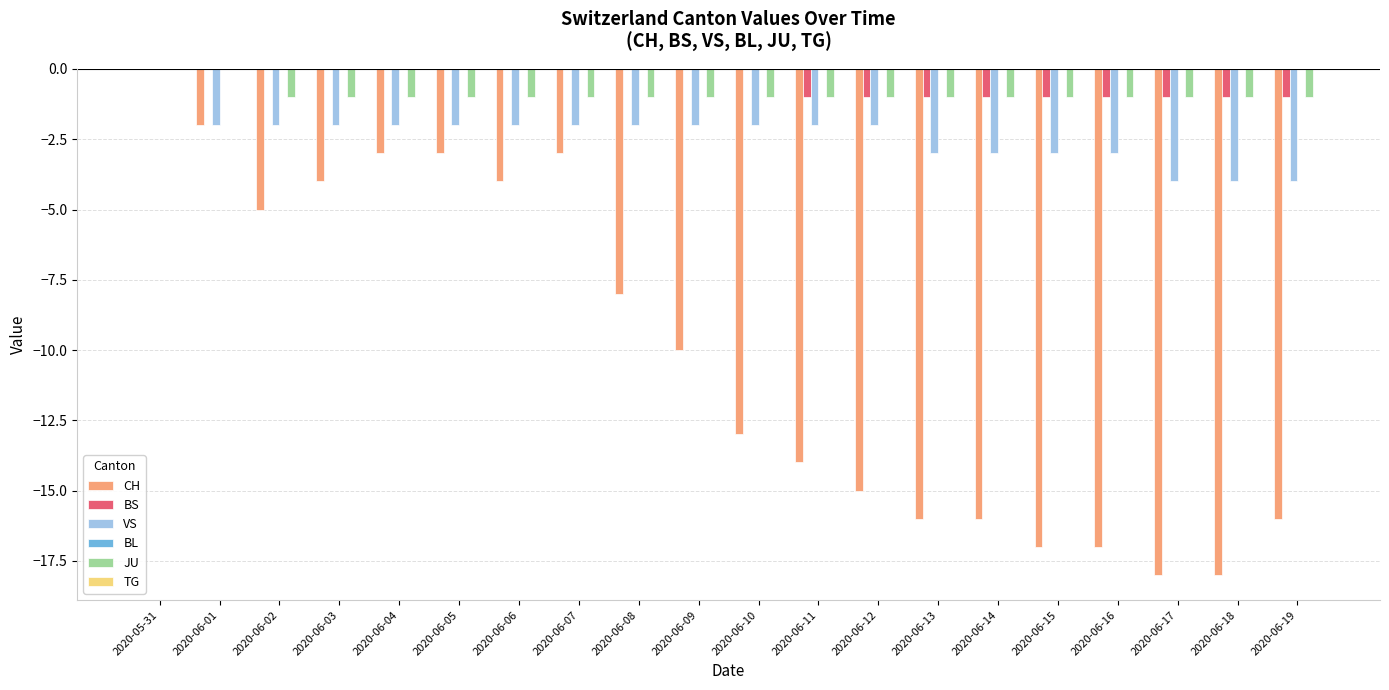

How many groups of bars are there?

20